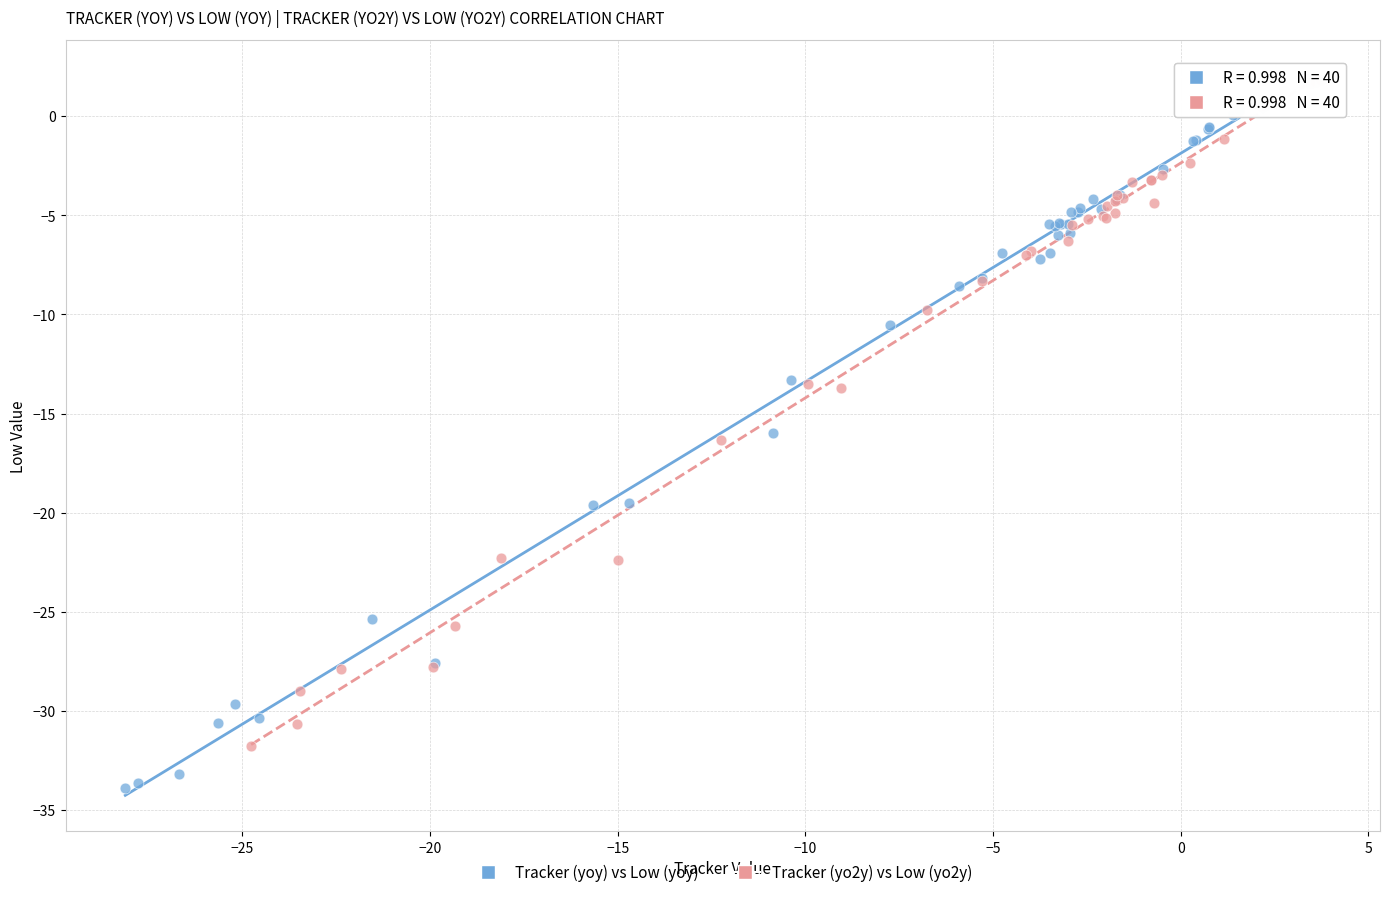

Which series reaches the minimum Y coordinate?

Tracker (yoy) vs Low (yoy)